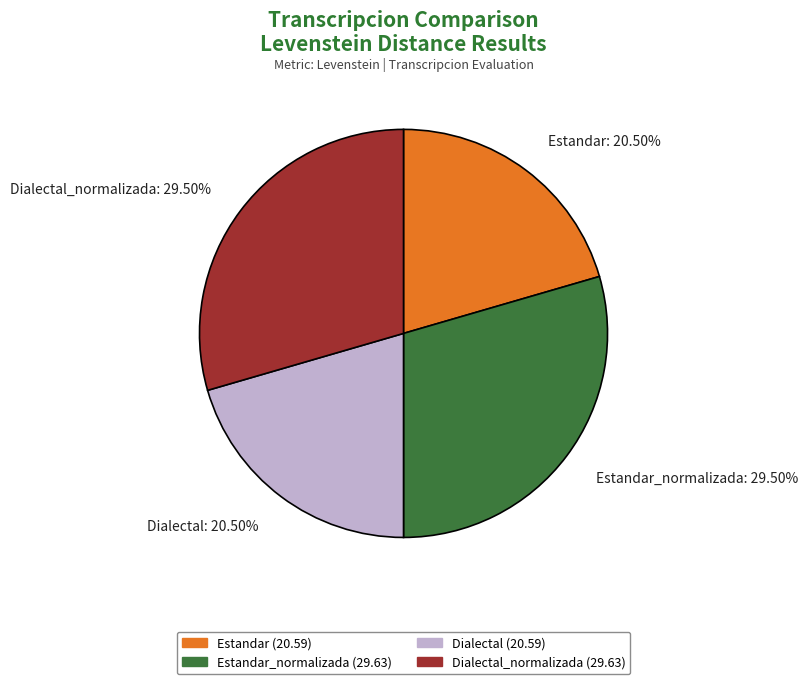

Is there a majority slice in this chart?

No